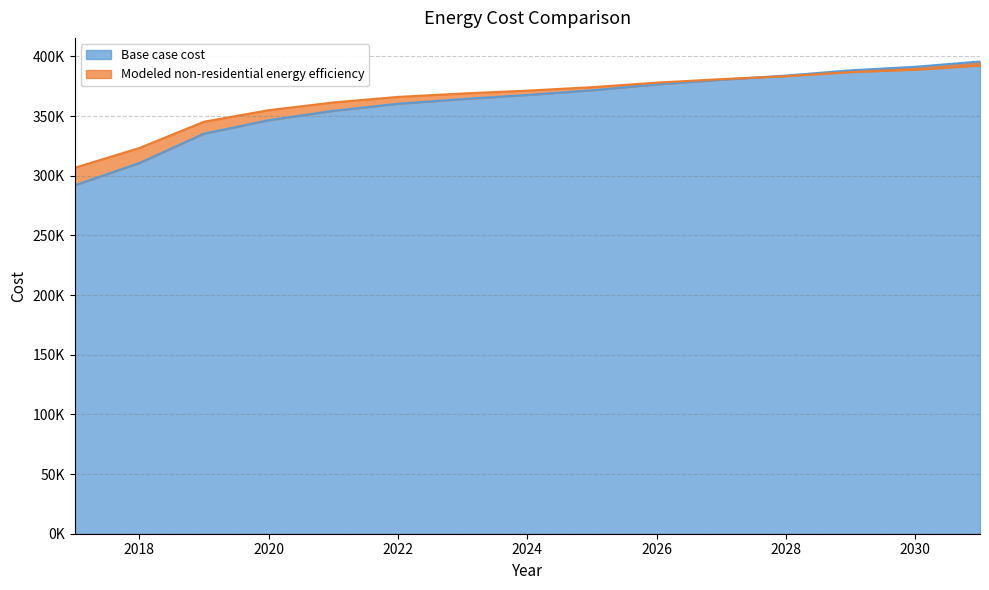

Which series changed the most between 2019 and 2025?

Base case cost